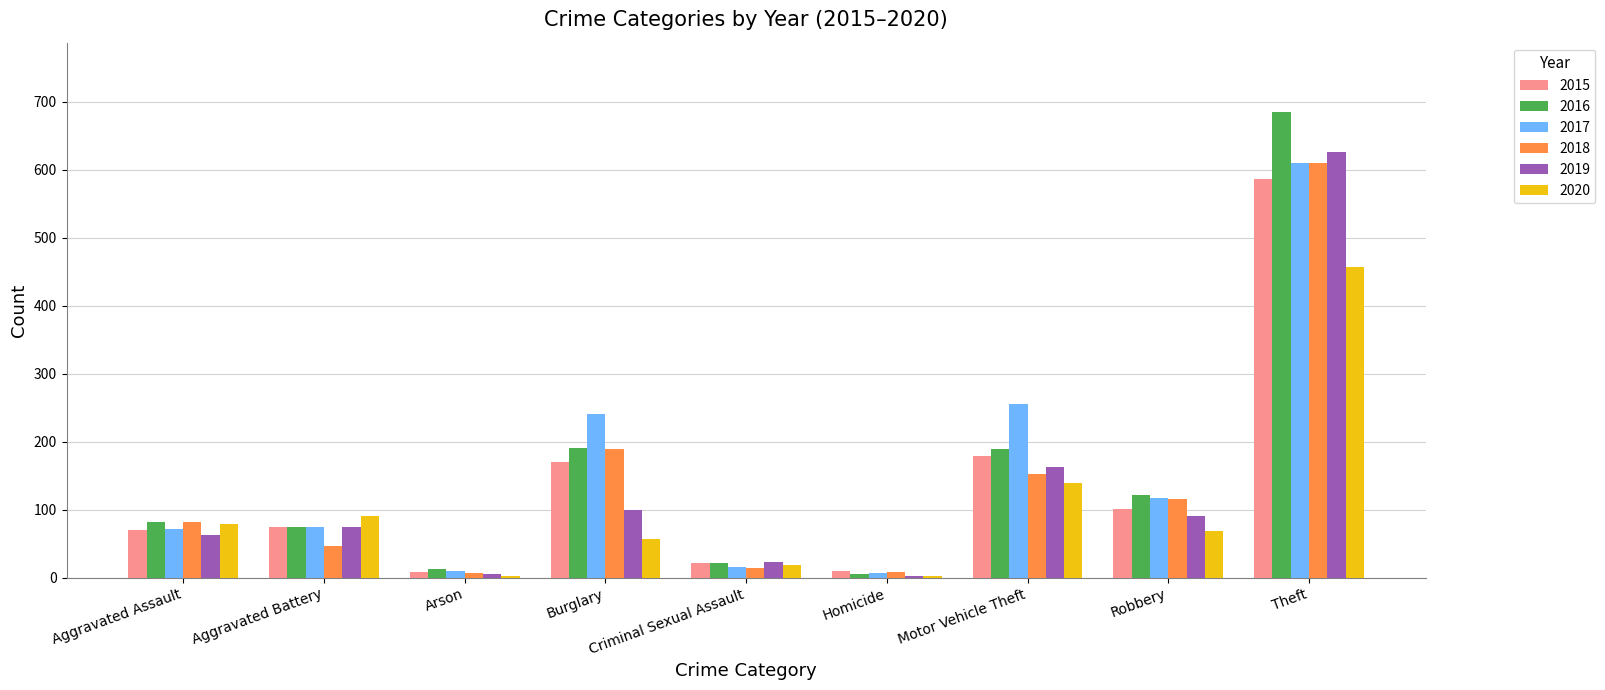

Where is 2018 nearest to the value 307?

Burglary